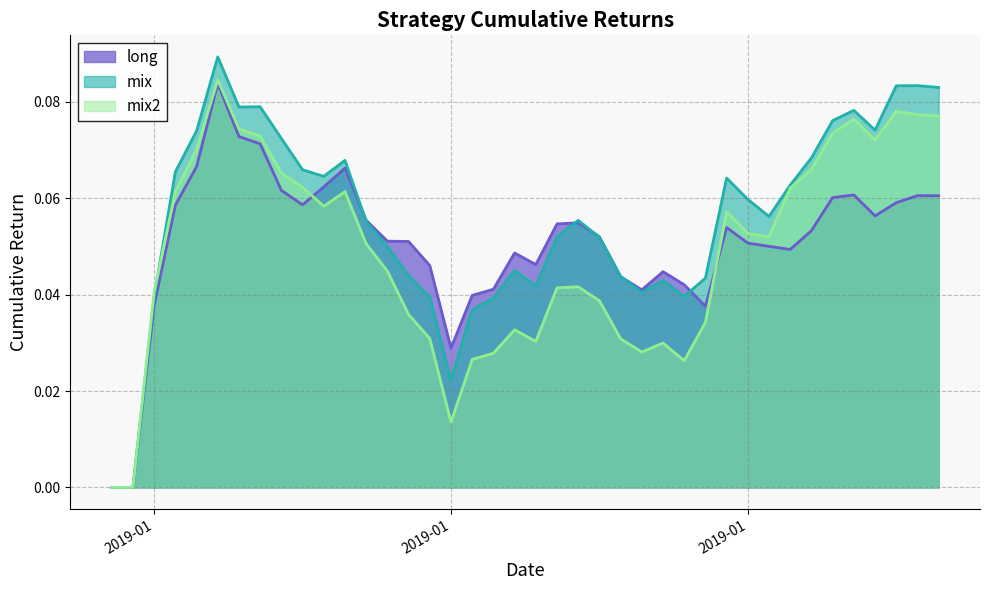

What is the value of the mix point at the 33rd from the left?

0.1